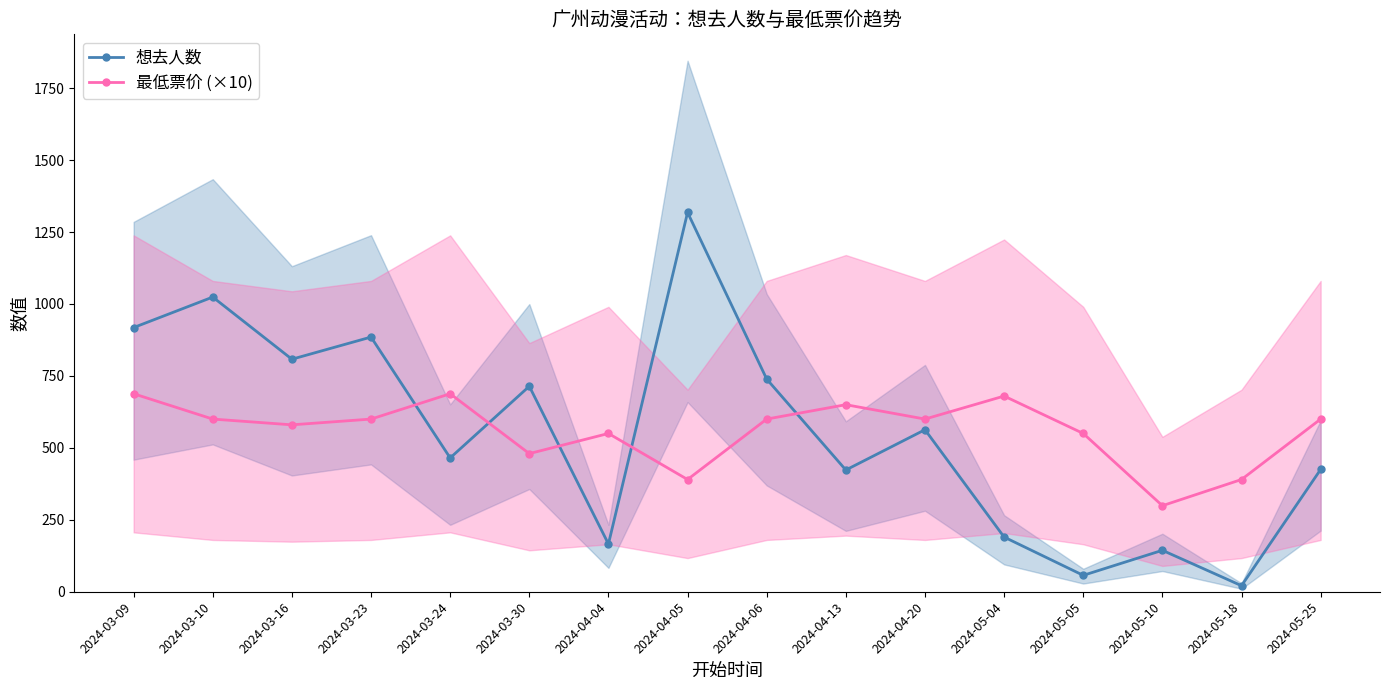

What is the label of the 13th point from the right?

2024-03-23